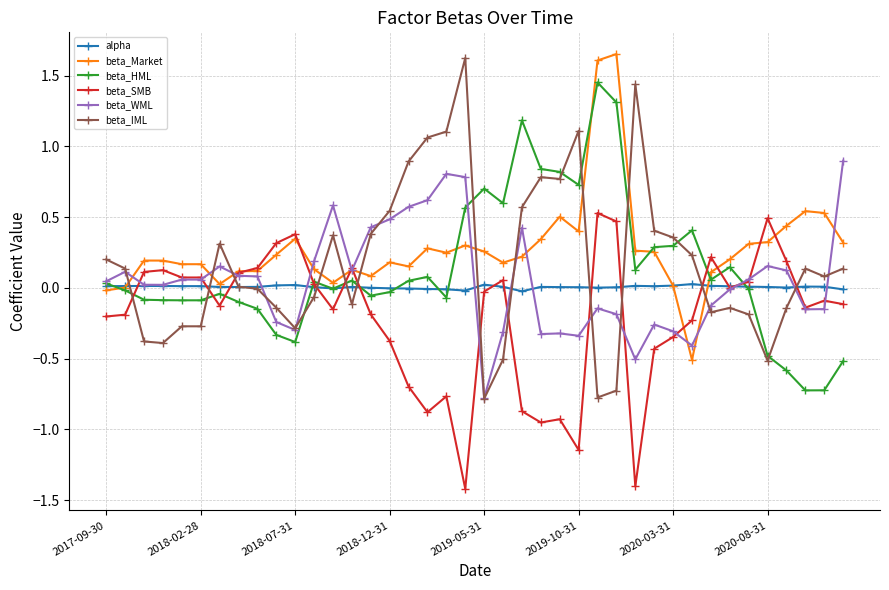

What is the lowest value of the beta_SMB series?

-1.4